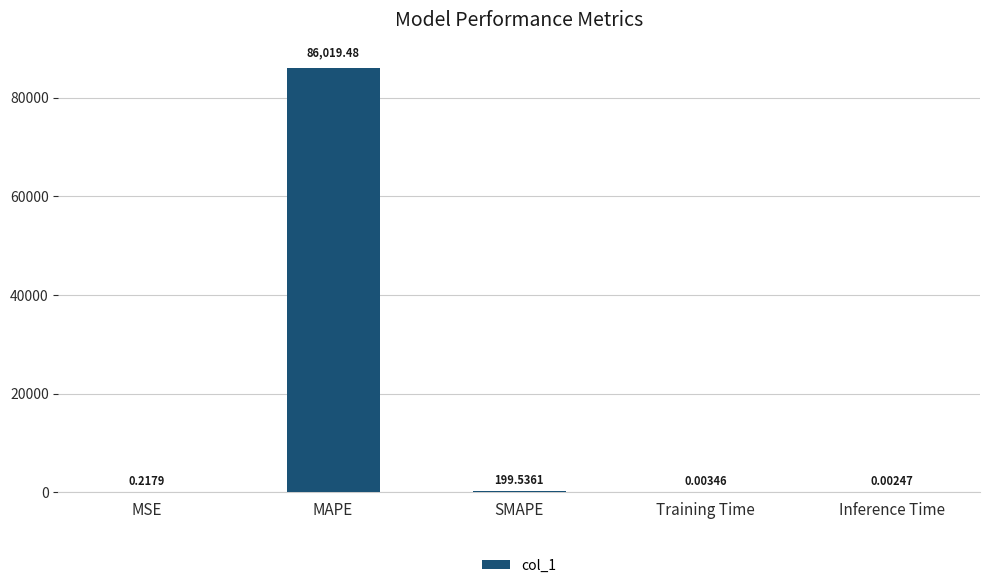

How many categories are shown in the chart?

5